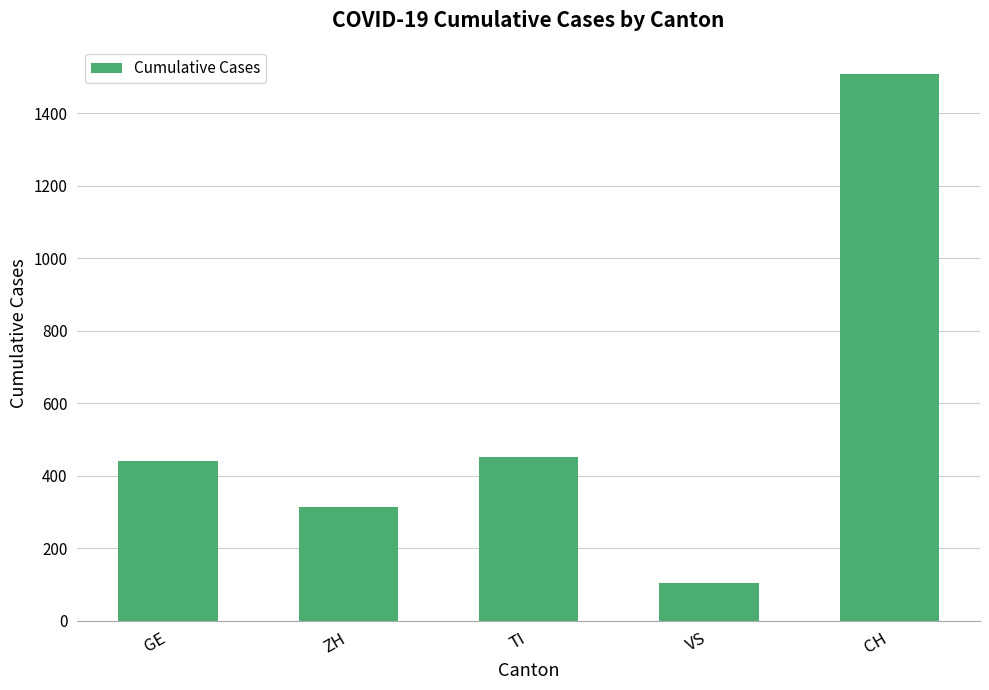

What is the sum of all values?

2819